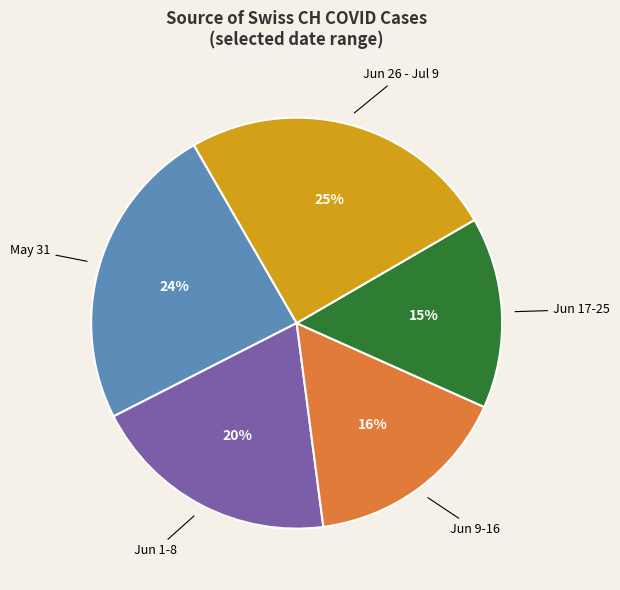

Does any single category account for the majority?

No